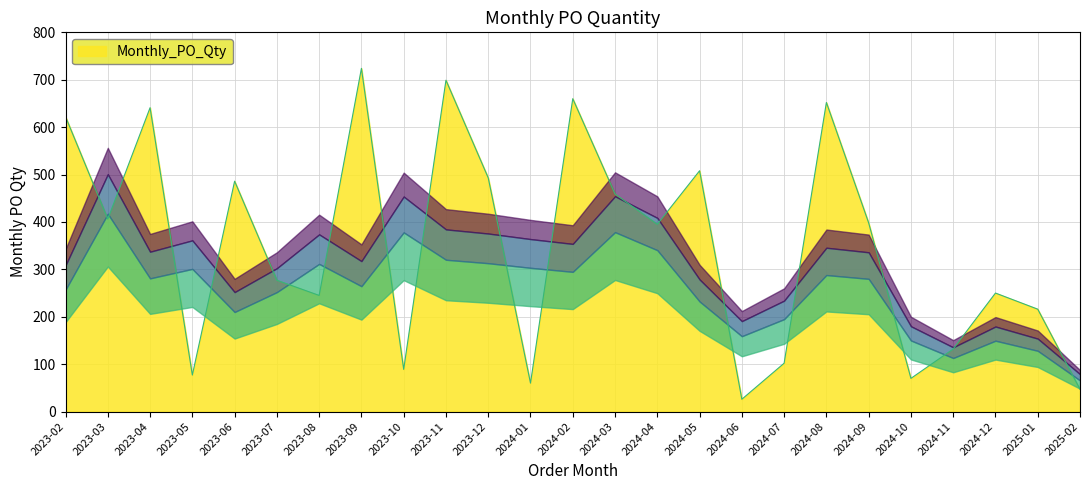

What is the difference between the maximum and minimum values?

698